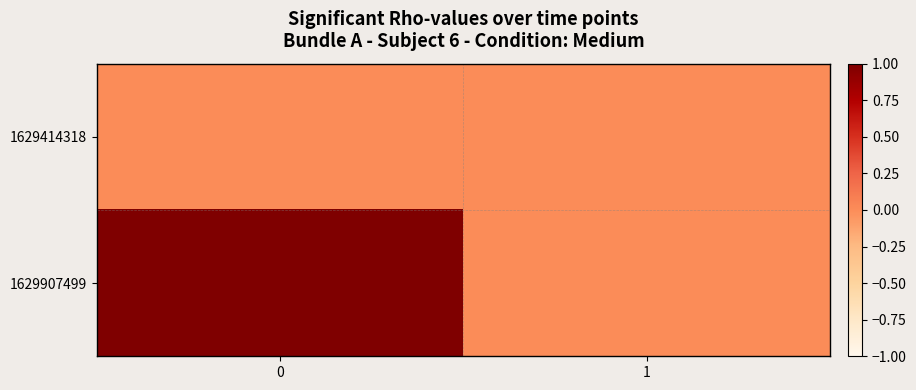

What is the spread (max minus min) of values at 0?

1